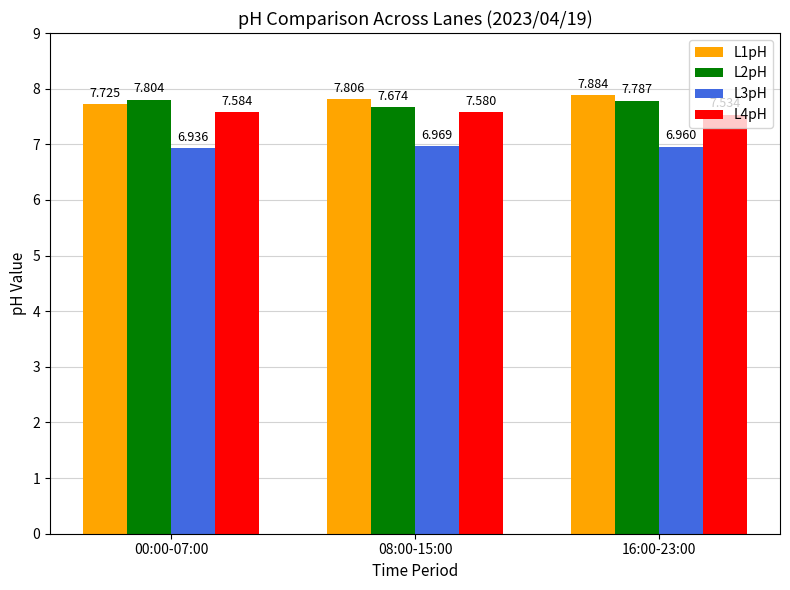

At which category is the sum across all series the highest?

16:00-23:00